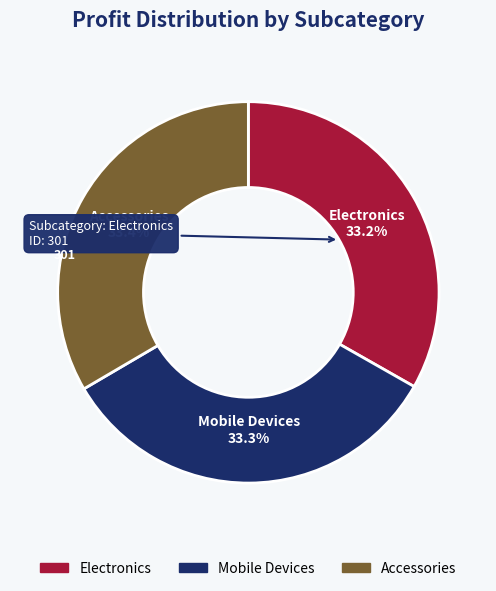

What percentage do Electronics and Accessories together represent?

66.7%